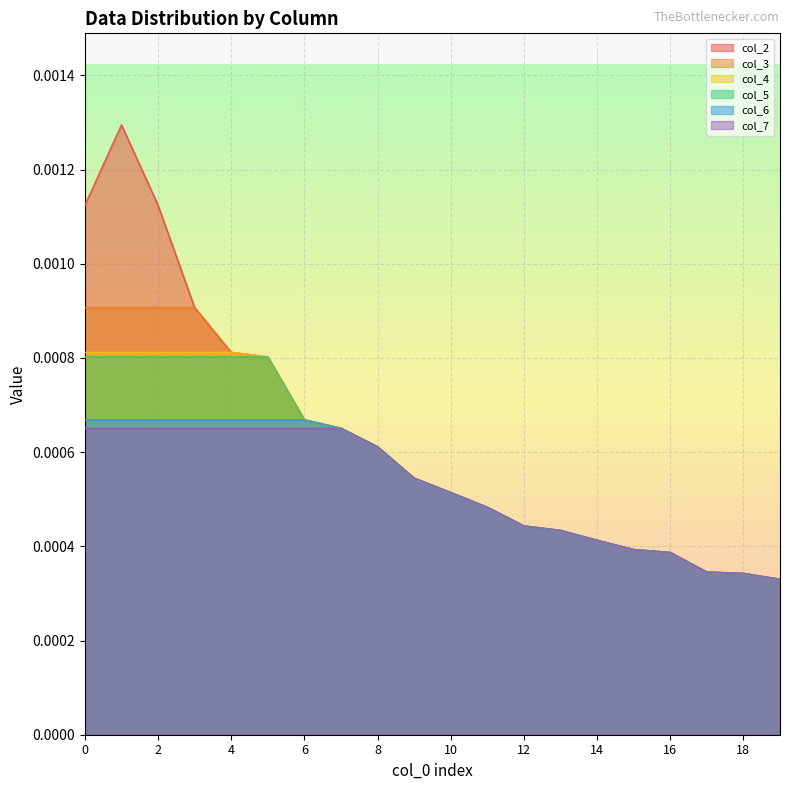

At which label does col_7 reach its minimum?

19